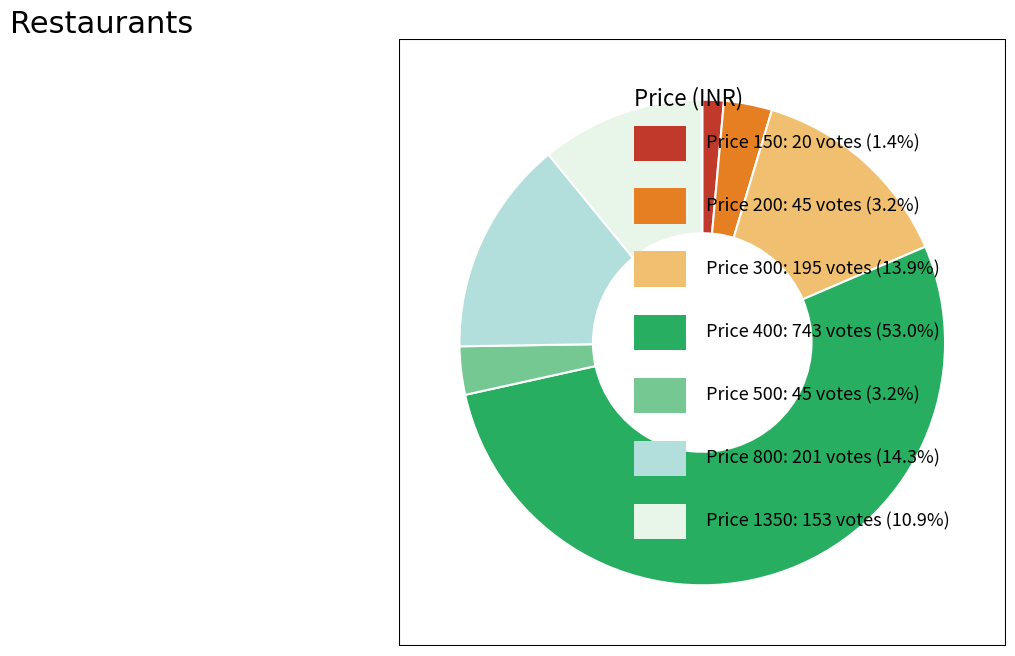

To the nearest percent, what is the difference between the largest and smallest slice percentages?

52%